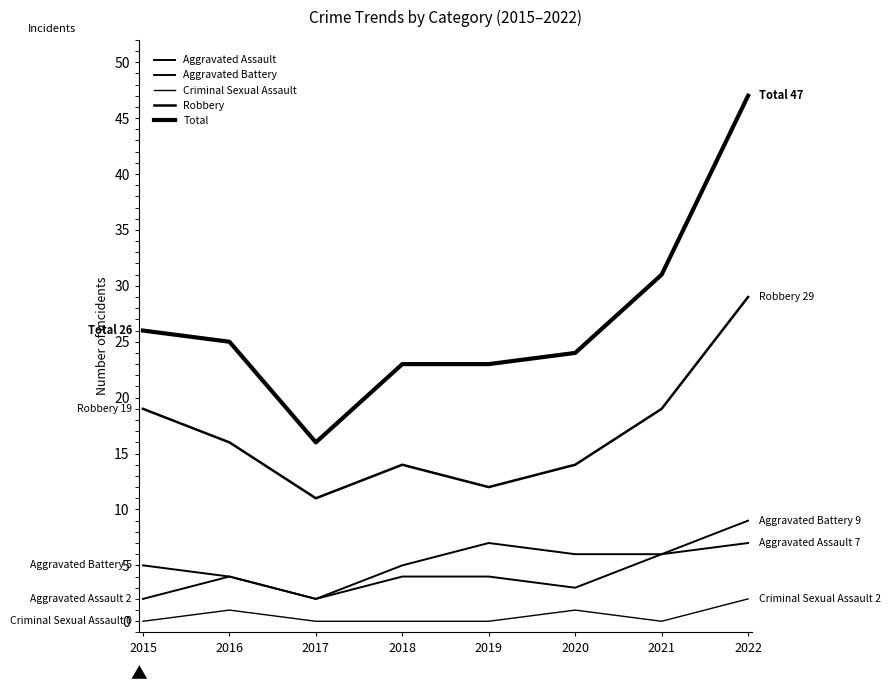

Does the chart have visible grid lines?

No